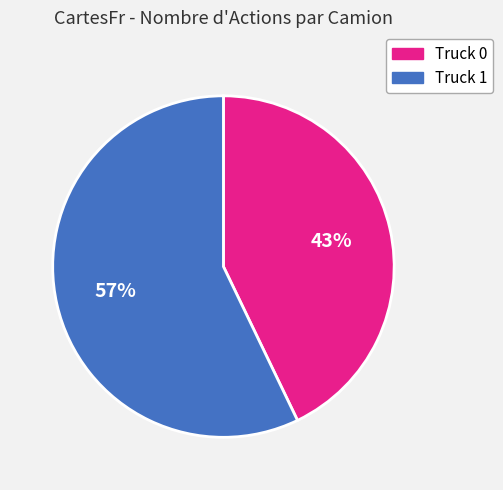

Combined, do Truck 1 and Truck 0 account for over 50%?

Yes